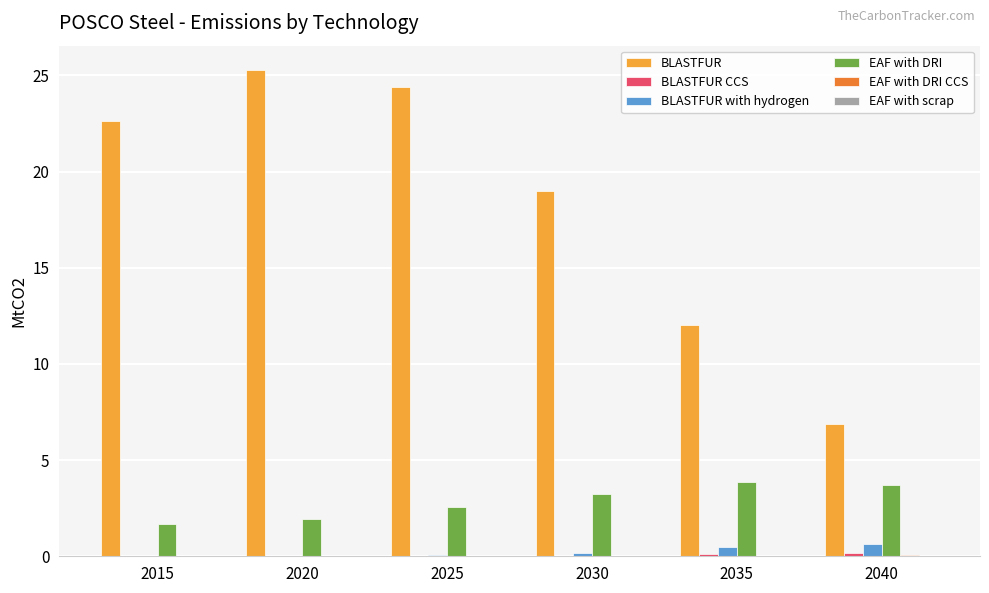

True or false: EAF with DRI has a value of 2.8 at 2020.

False